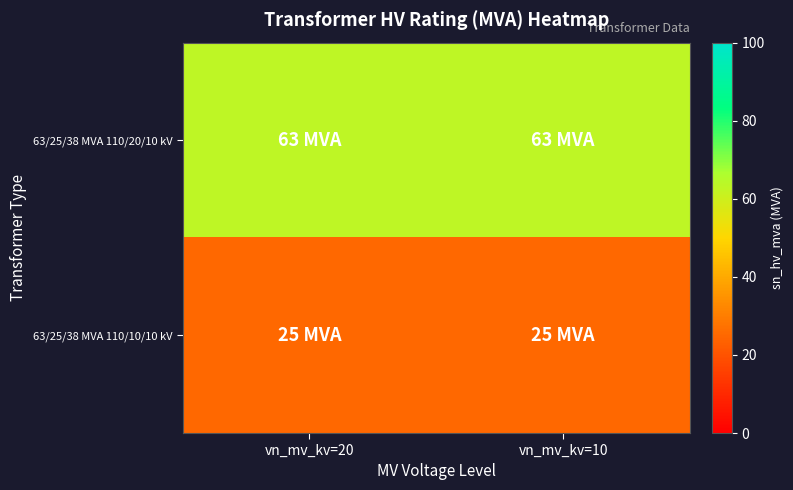

What is the greatest value displayed?

63